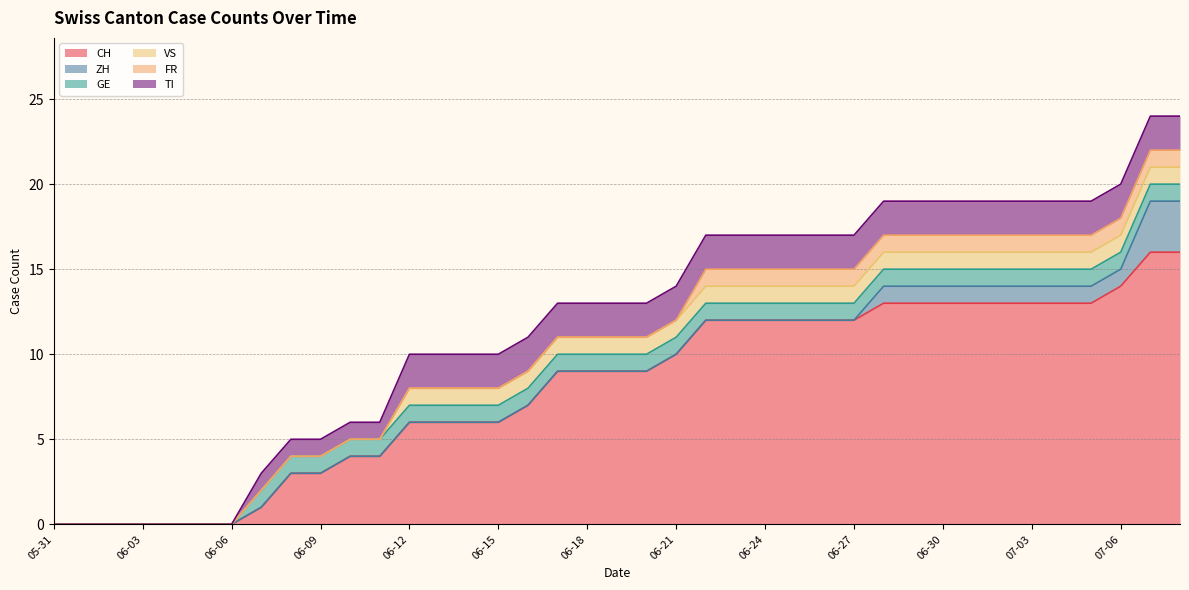

True or false: TI and FR intersect in this chart.

False